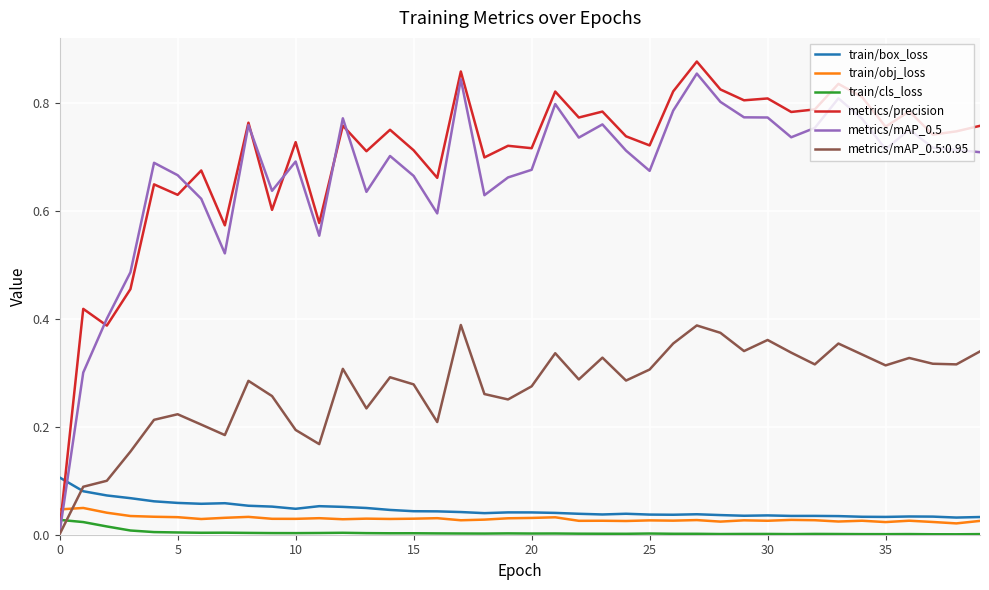

True or false: metrics/mAP_0.5 and train/cls_loss intersect in this chart.

True